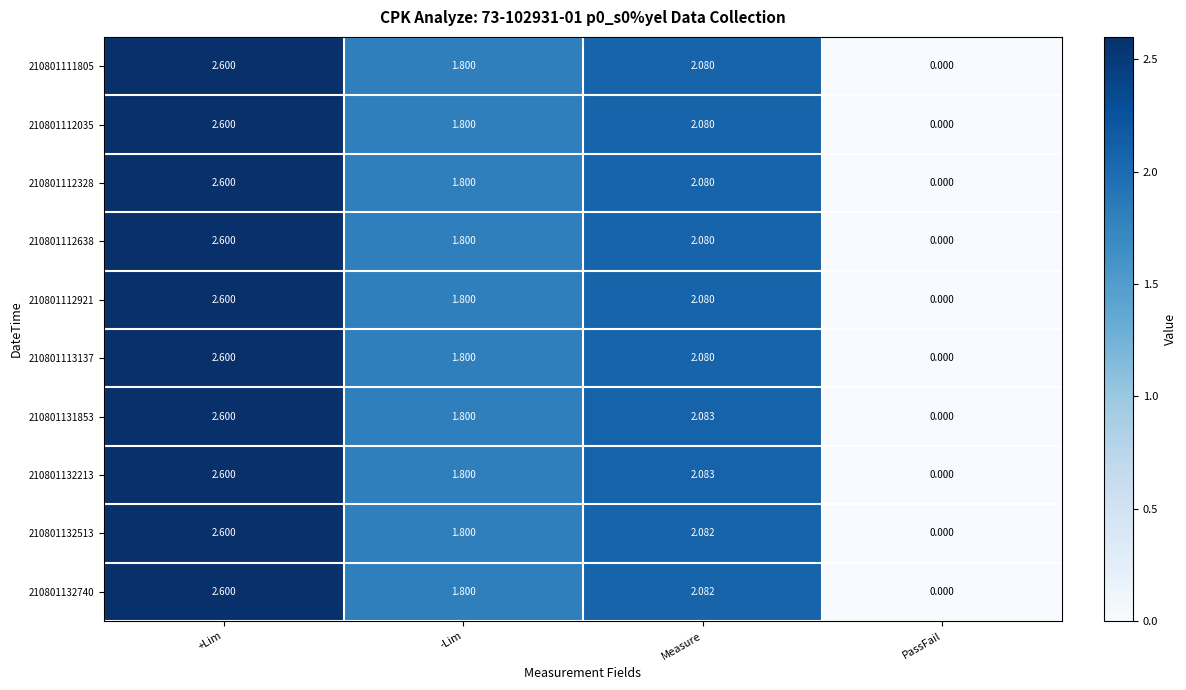

Which label corresponds to the largest value in the chart?

+Lim